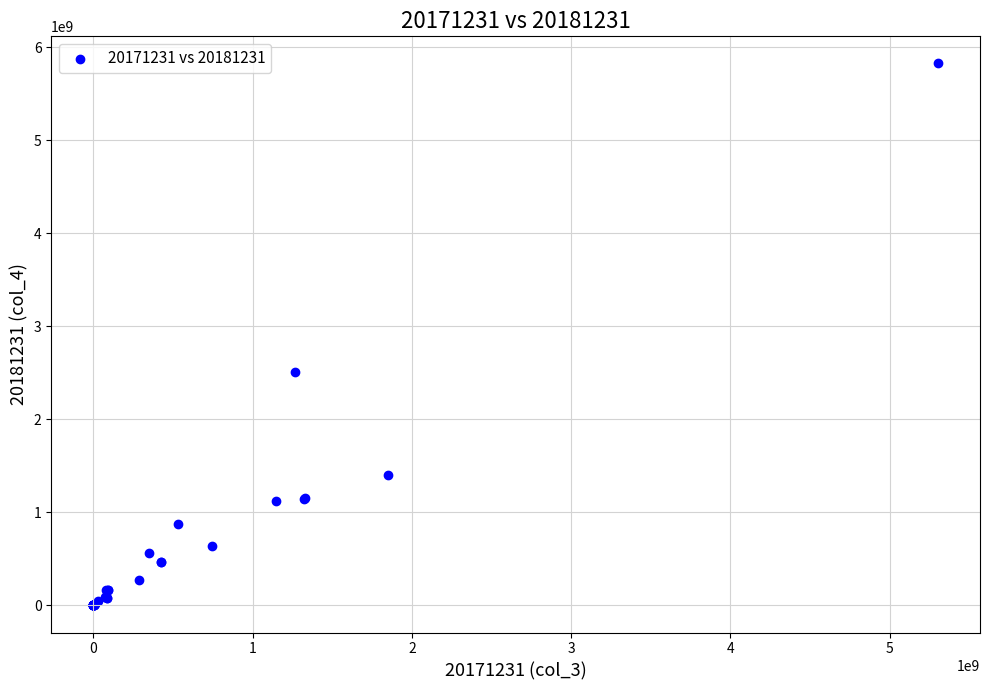

What Y value in the scatter plot is closest to 2912510396?

2506173765.4